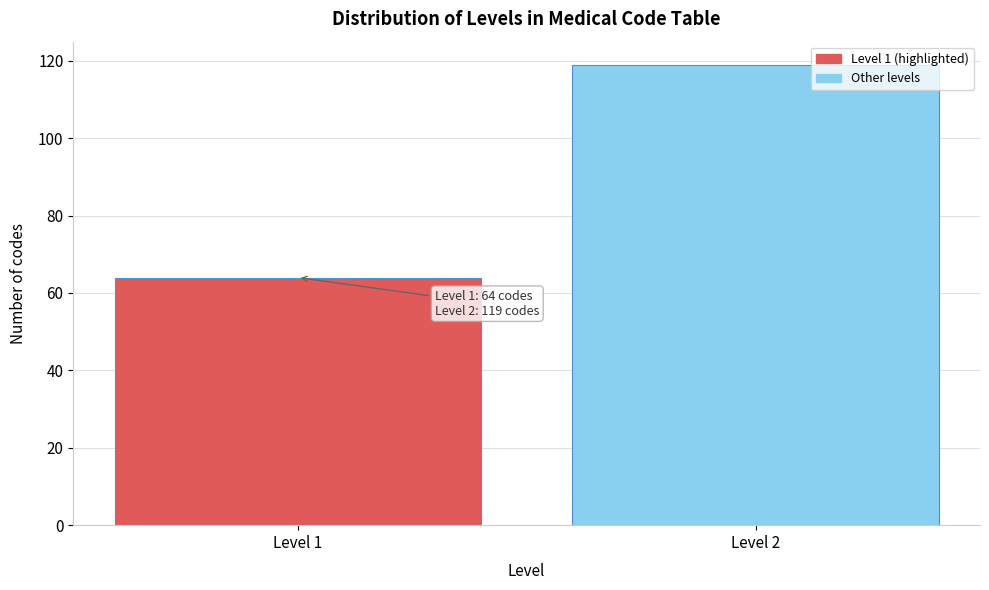

Reading left to right, transcribe all the data shown in this chart.

64	119